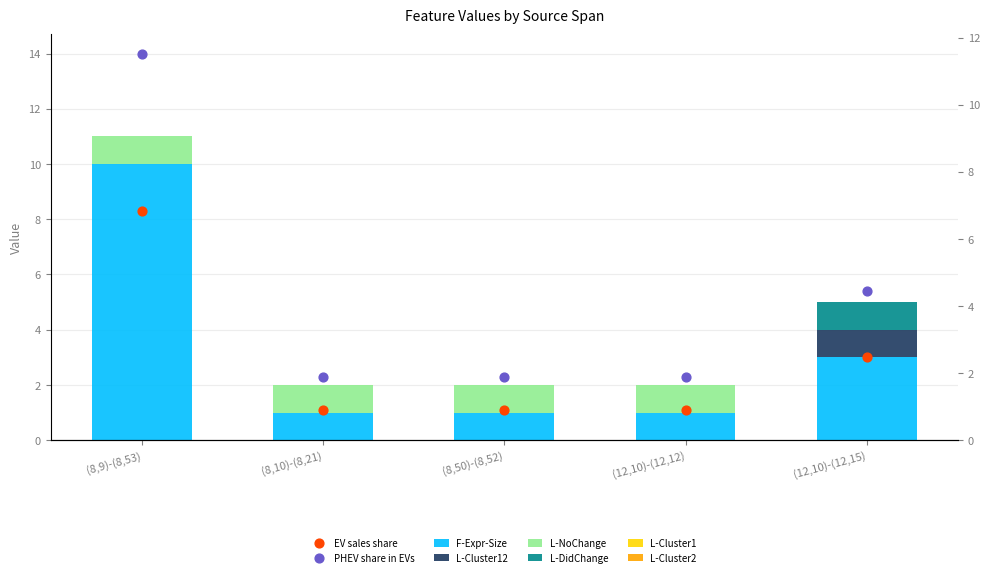

At which category is the sum across all series the highest?

(8,9)-(8,53)